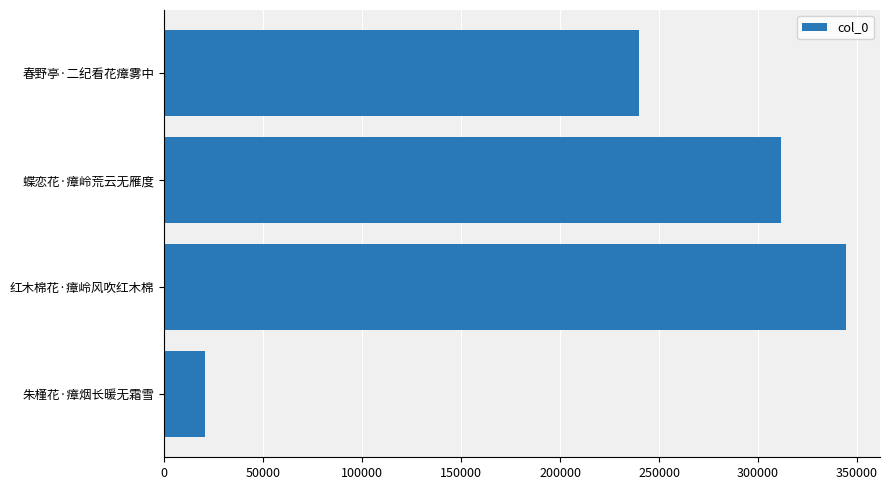

How many bars are there in total?

4